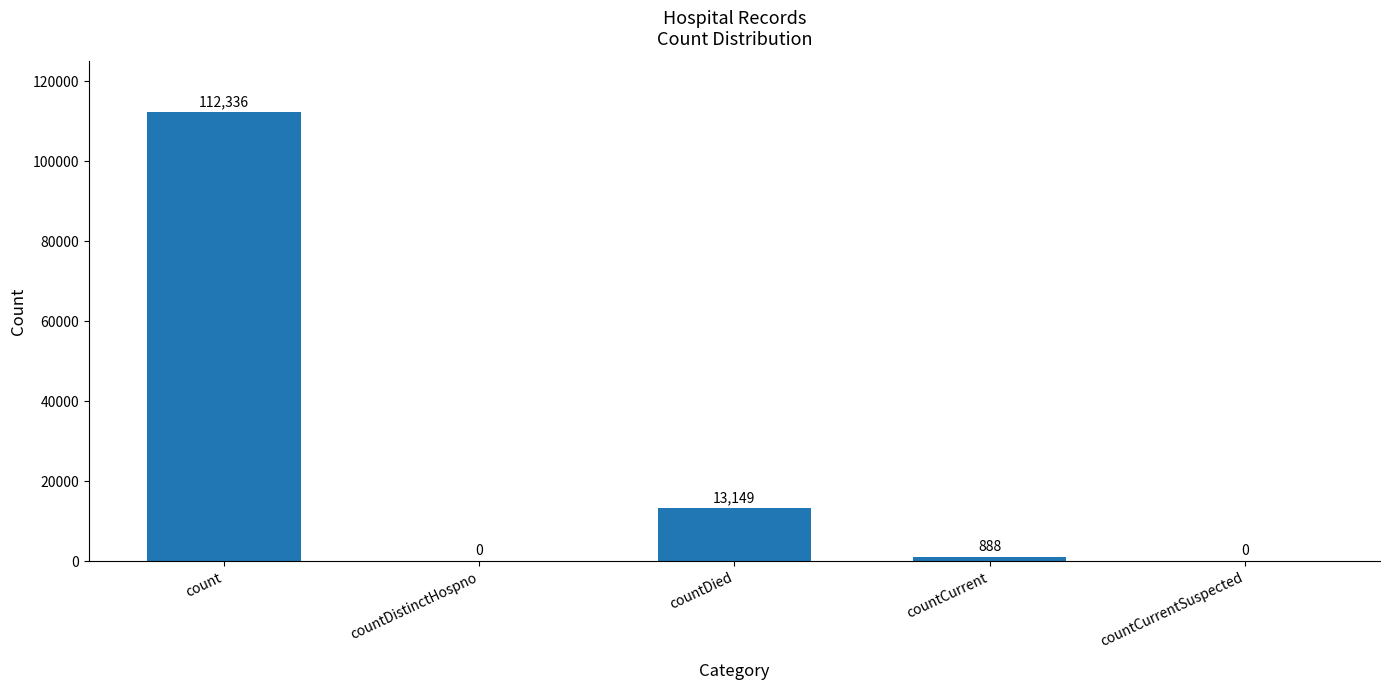

Where does the data first go above 888?

count